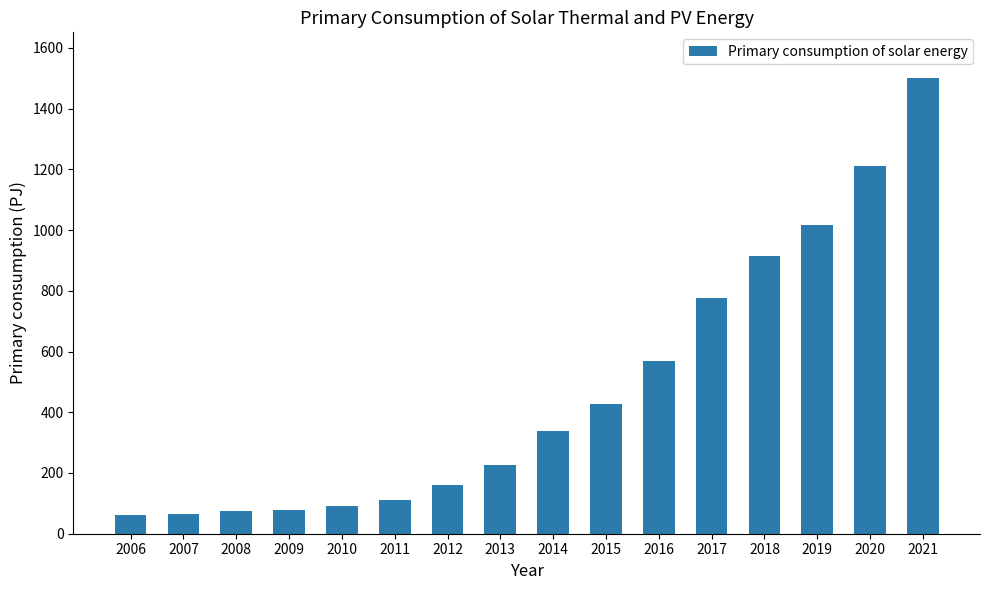

What is the maximum value shown in the chart?

1501